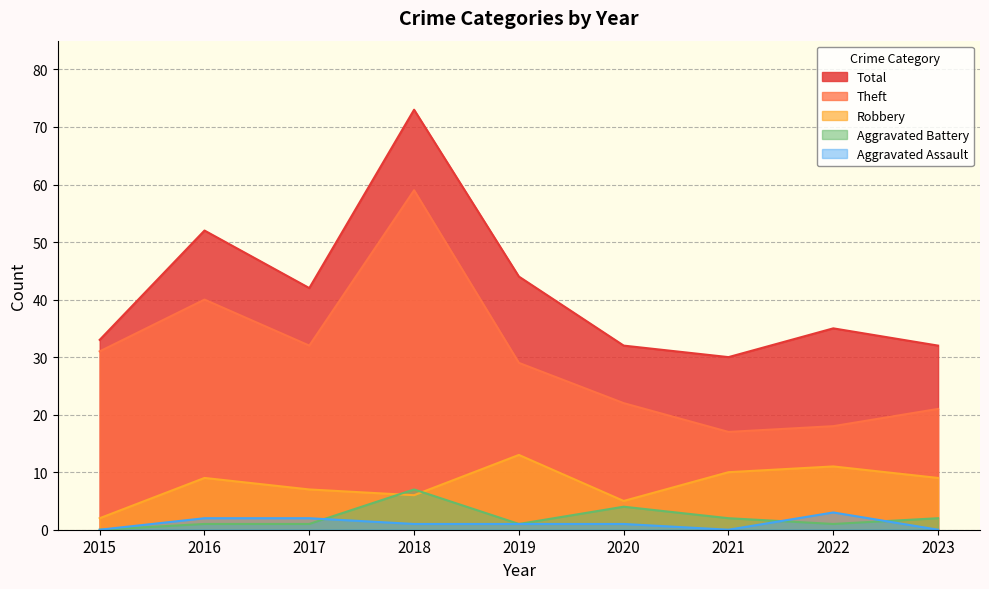

How many Aggravated Battery values are between 1 and 2?

6